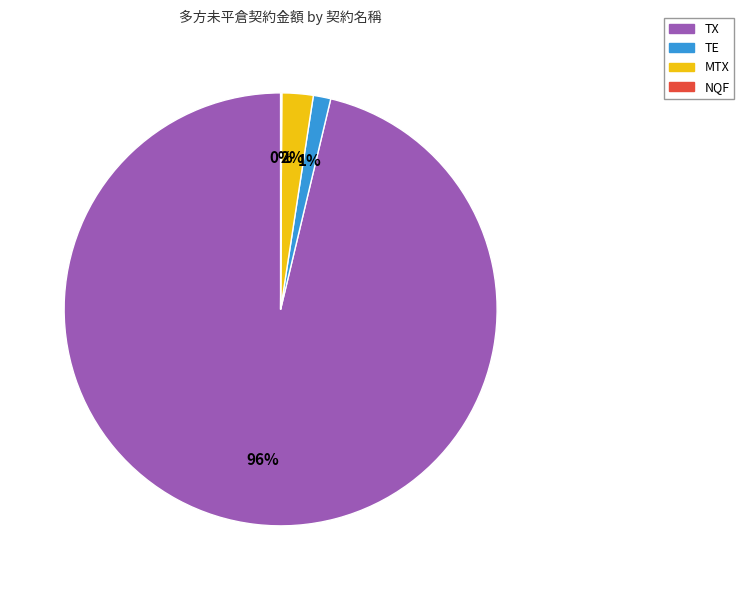

To the nearest percent, what is the average slice percentage?

25%